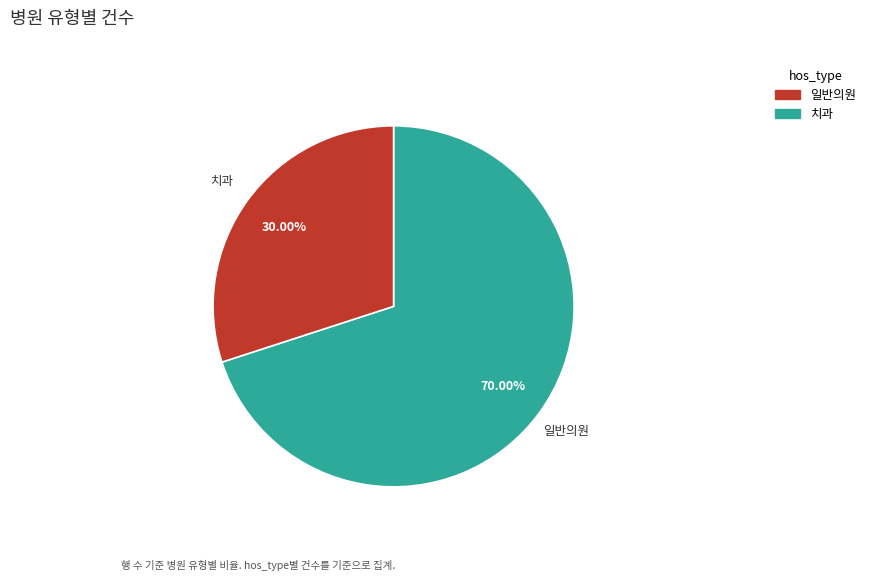

What percentage is NOT represented by 일반의원?

30.0%